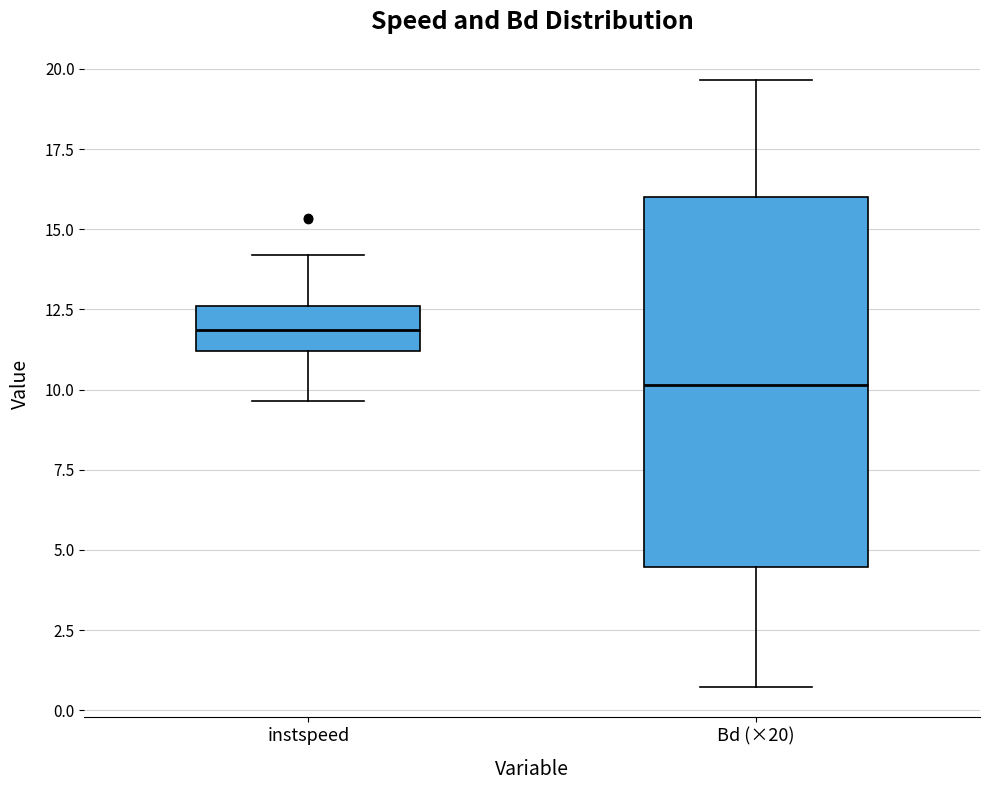

Reading left to right, transcribe this box plot: for each box, give where its median line is, the range the box spans, and where its two whiskers end, as read against the y-axis. The values are not printed on the chart, so give them approximately, as read against the axis.

instspeed: median 12.0, box 11.0 to 12.5, whiskers 9.5 to 14.0
Bd (×20): median 10.0, box 4.5 to 16.0, whiskers 0.5 to 19.5